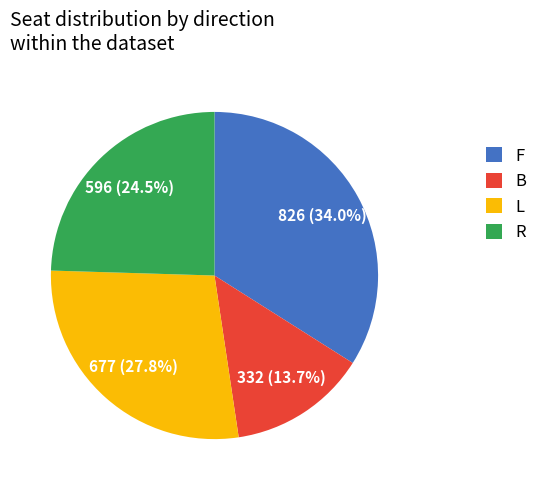

The B slice represents 14% of the pie. True or false?

True